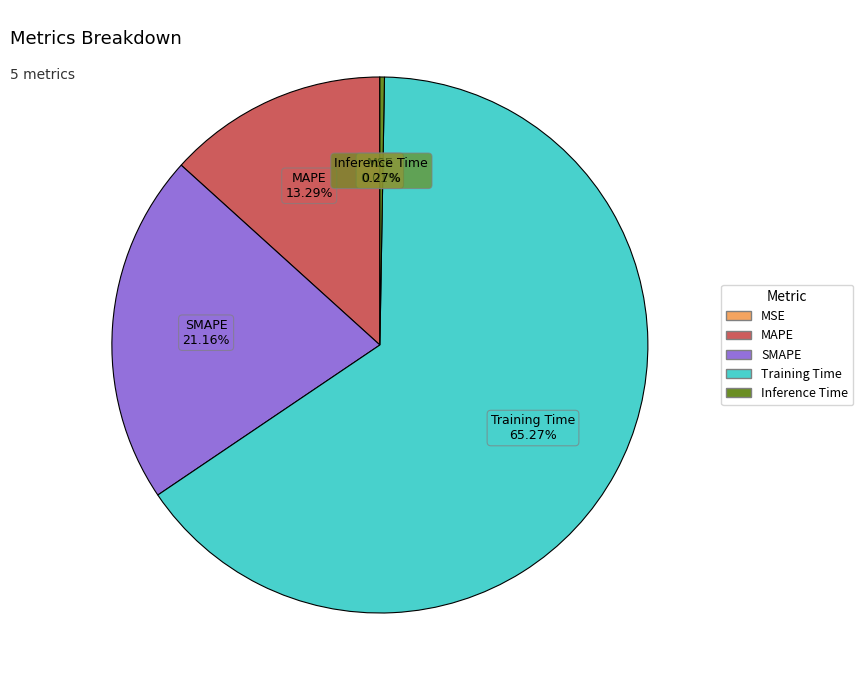

Is the sum of Training Time and MAPE greater than half?

Yes